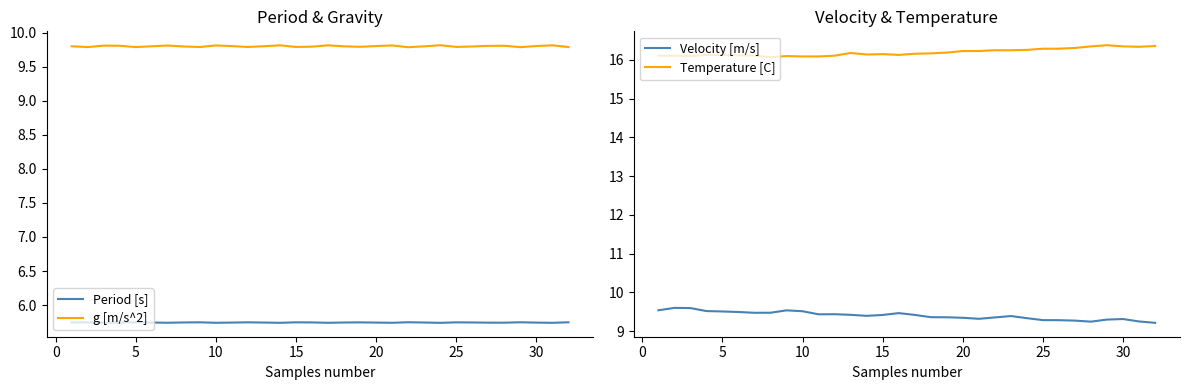

True or false: Temperature [C] and Velocity [m/s] cross at least once.

False